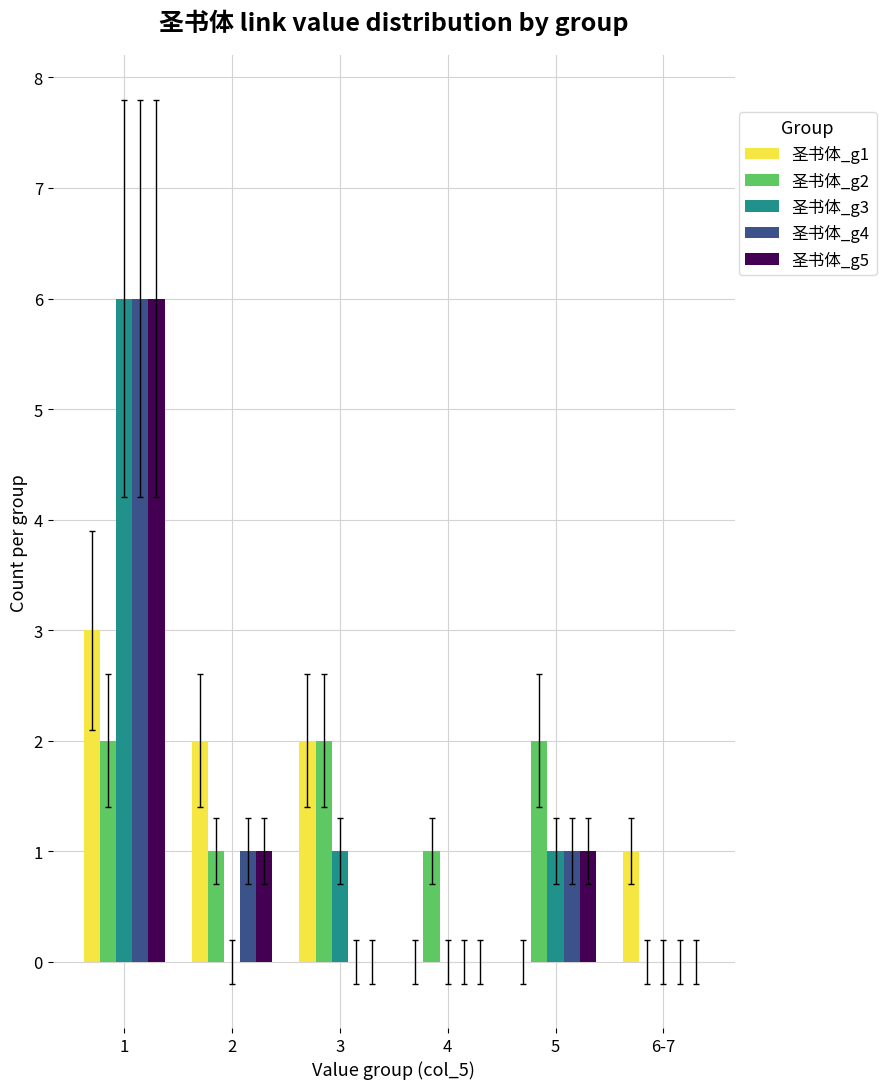

Between 1 and 2, which series saw the biggest shift?

圣书体_g3